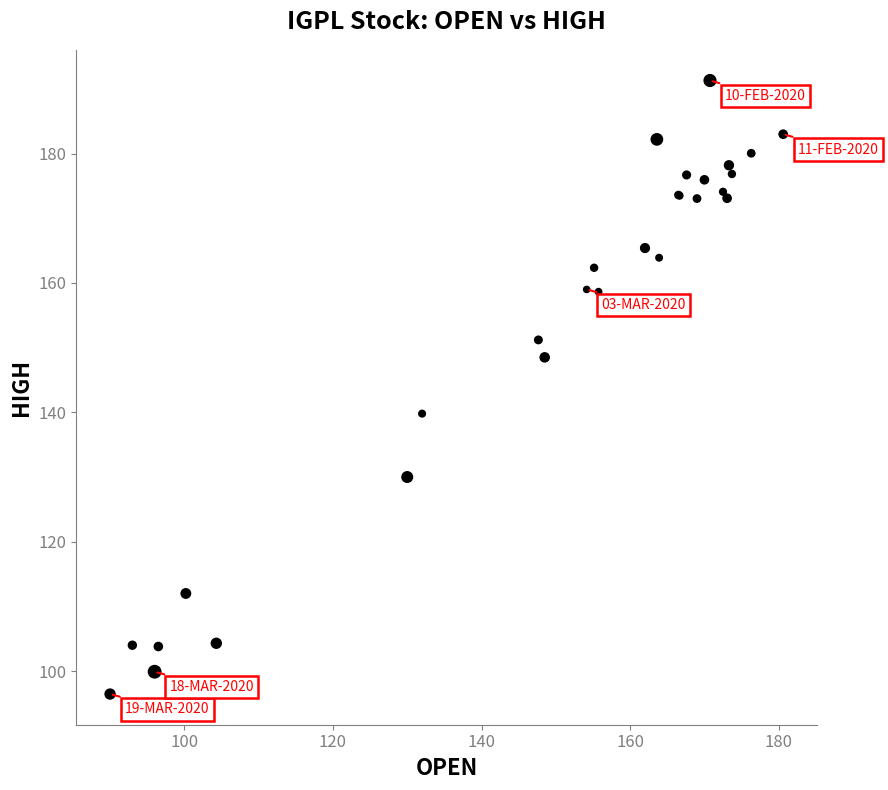

What Y value in the scatter plot is closest to 143?

139.8